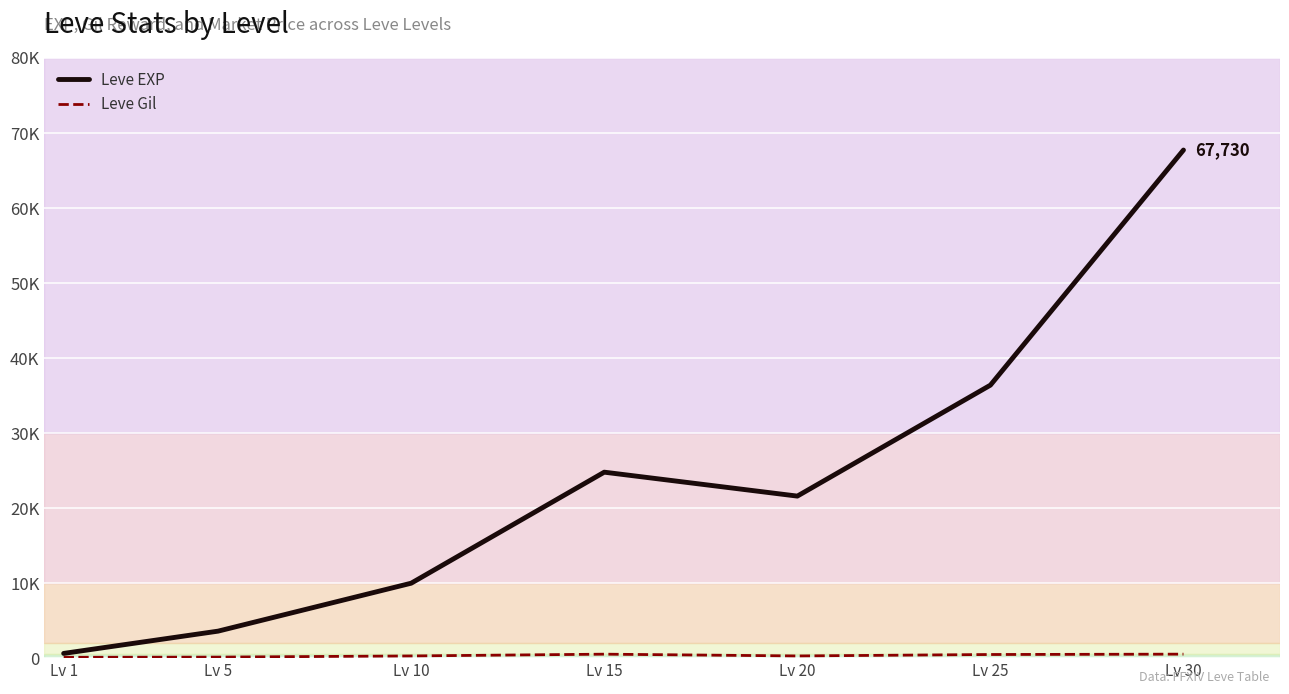

Which series has the widest spread of values?

Leve EXP